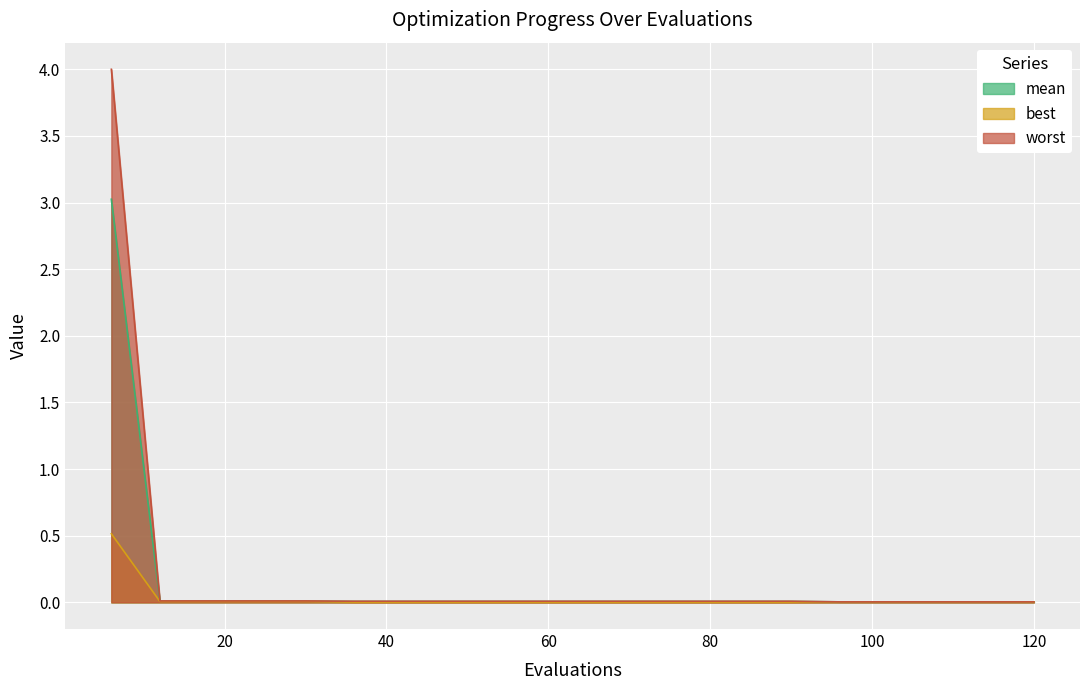

What are all the series names shown in the legend?

mean, best, worst